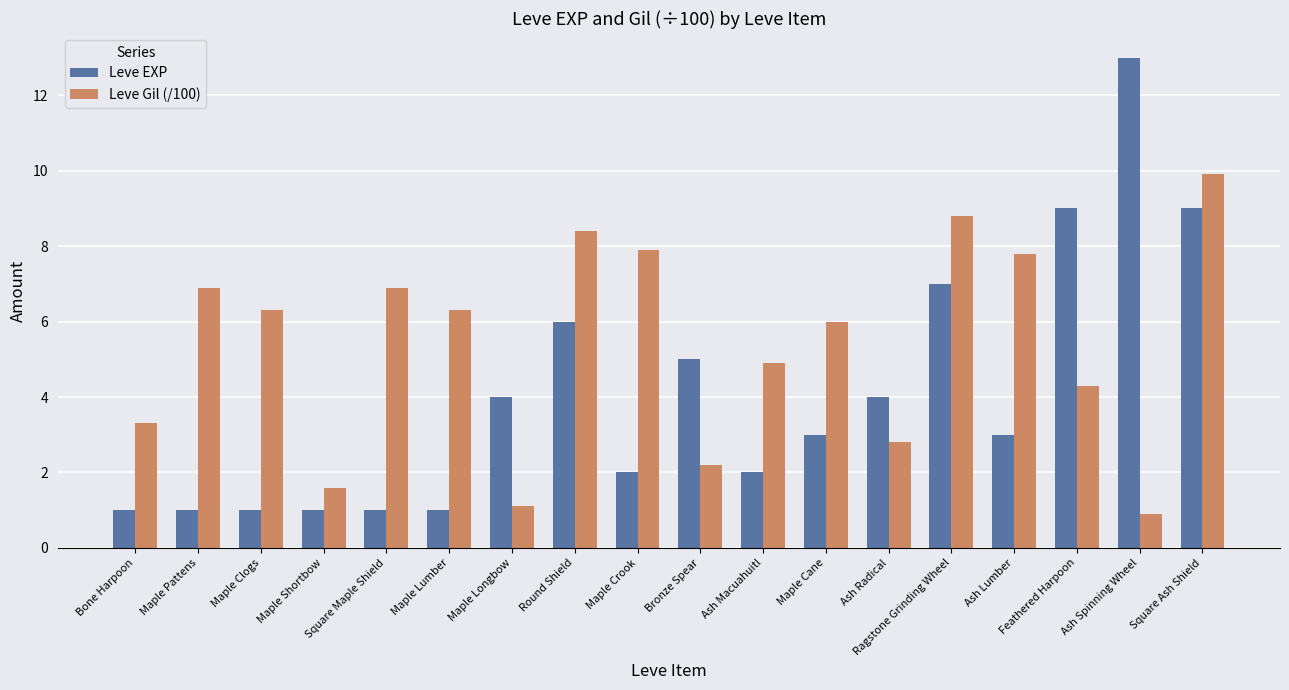

At which category does the chart reach its peak across all series?

Ash Spinning Wheel